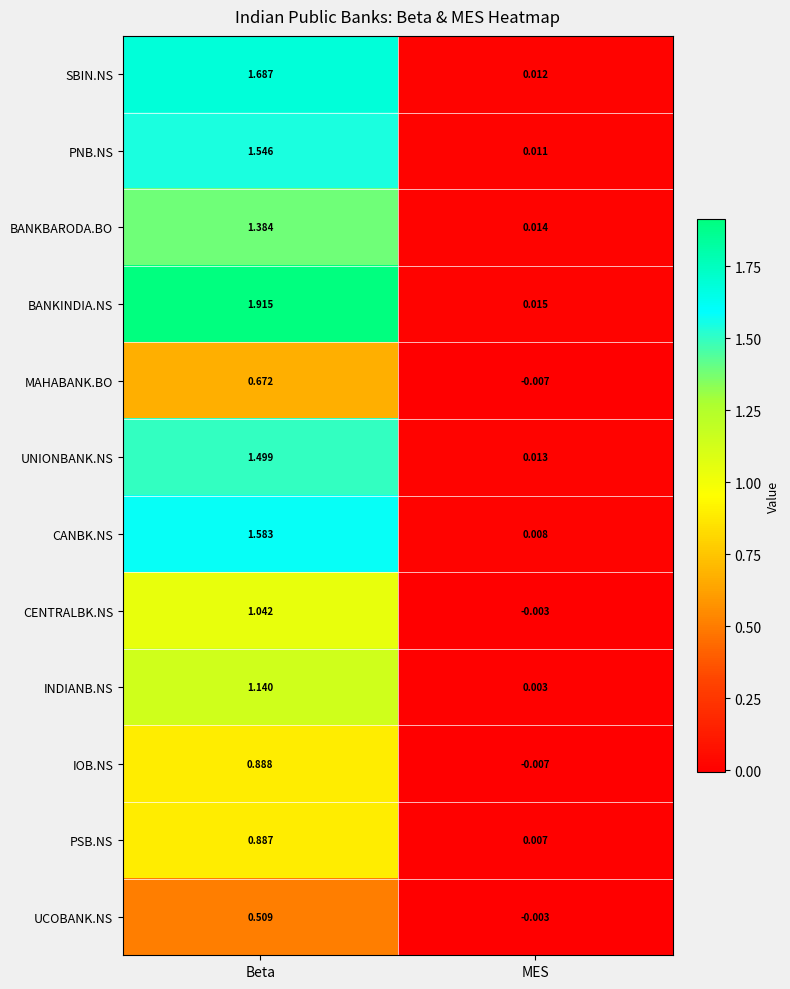

How many series are shown in this chart?

12